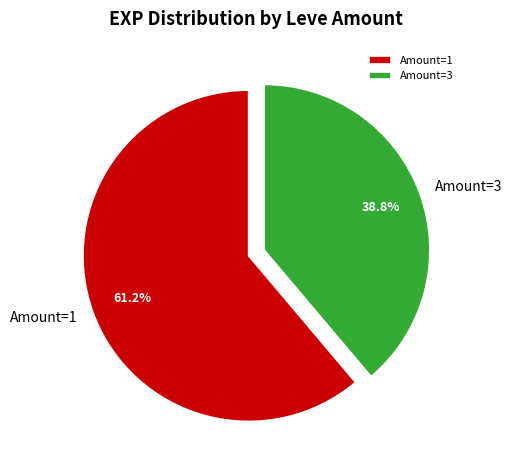

Is there a majority slice in this chart?

Yes